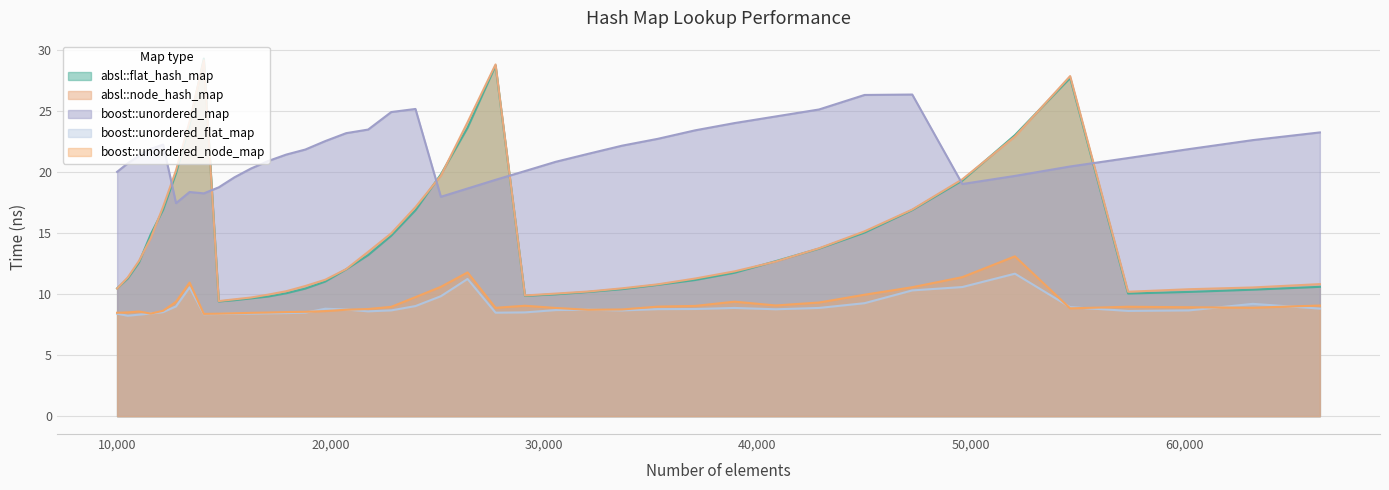

The value of boost::unordered_map at 63216 is 22.6. True or false?

True